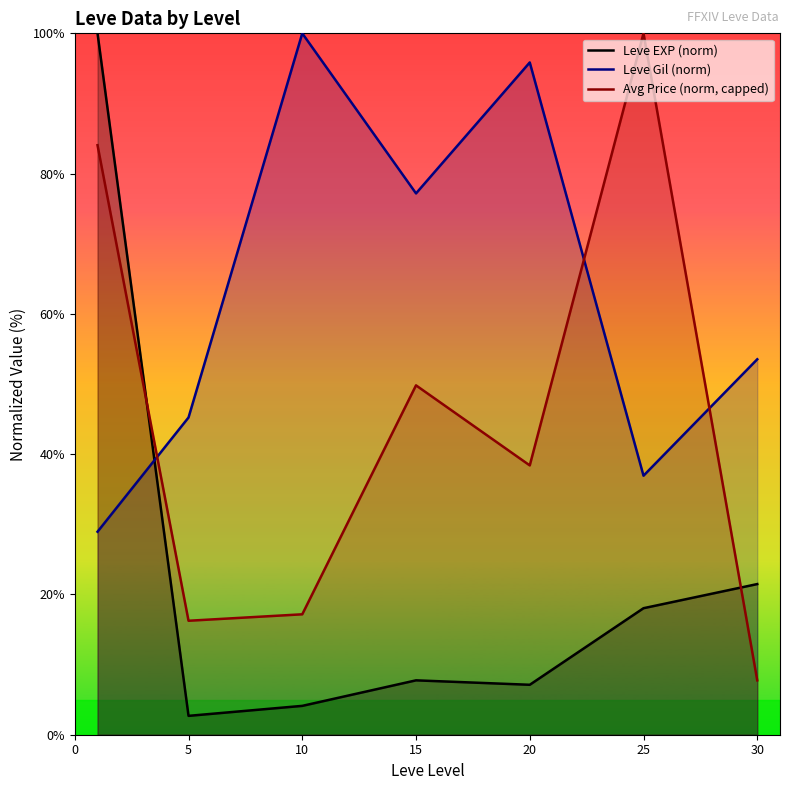

After their last crossing, which series has the higher values: Avg Price (norm, capped) or Leve EXP (norm)?

Leve EXP (norm)